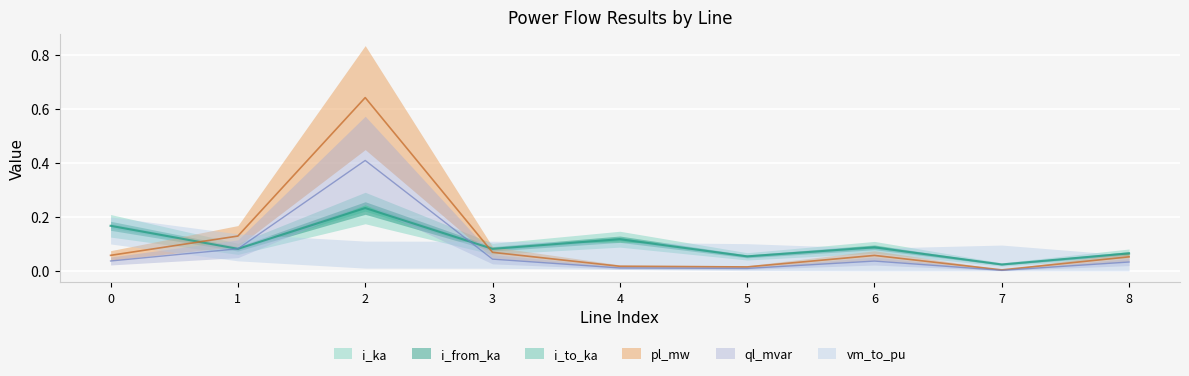

After their last crossing, which series has the higher values: i_from_ka or pl_mw?

i_from_ka